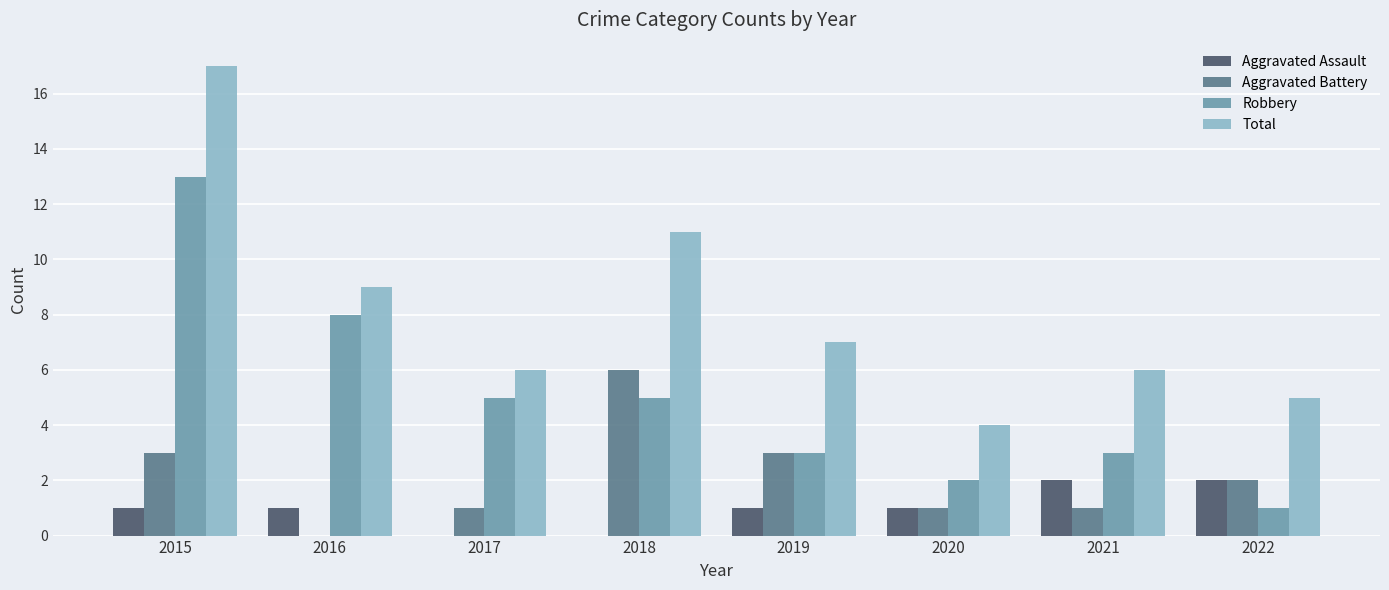

What is the total value across all series at 2021?

12